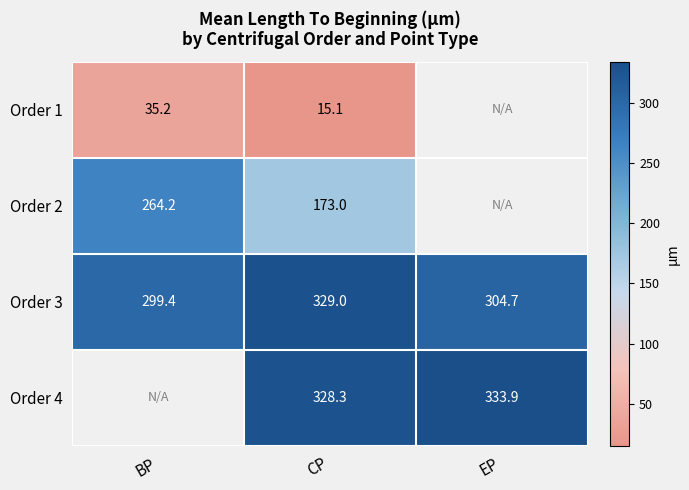

Which category has the highest value in the Order 3 series?

CP